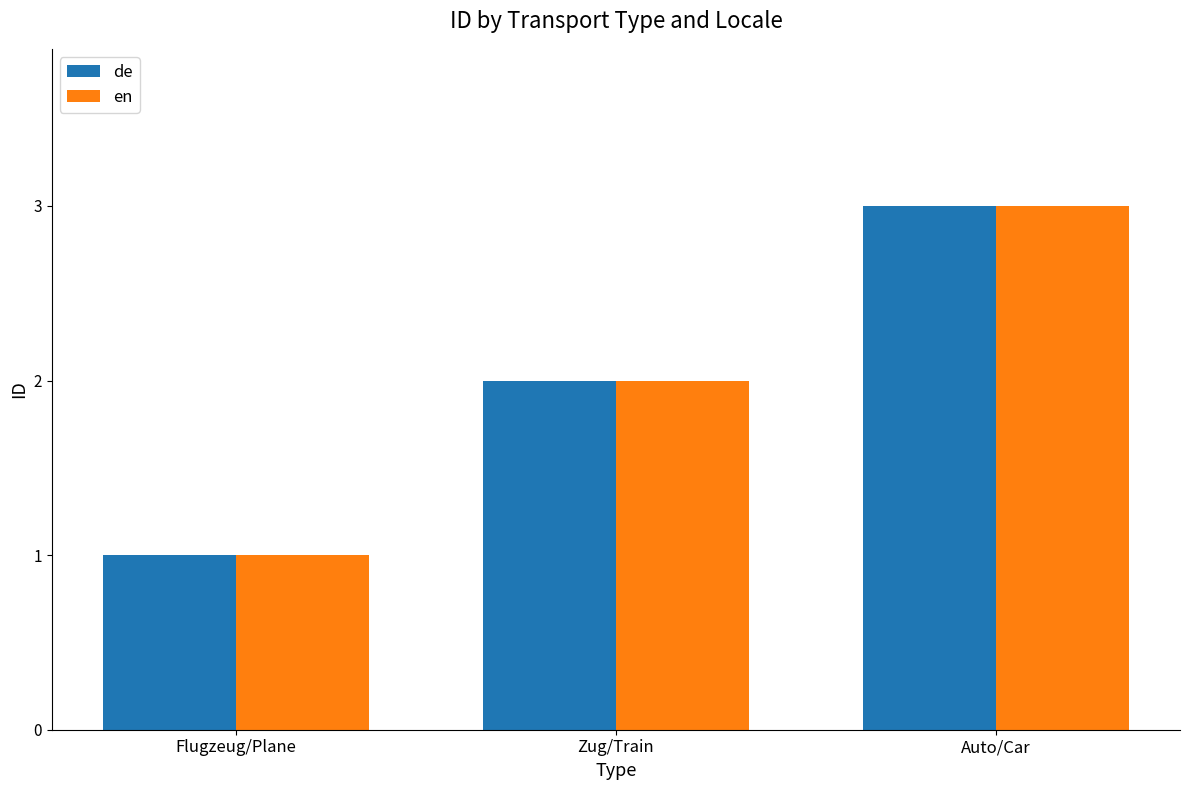

What is the average value of the en series?

2